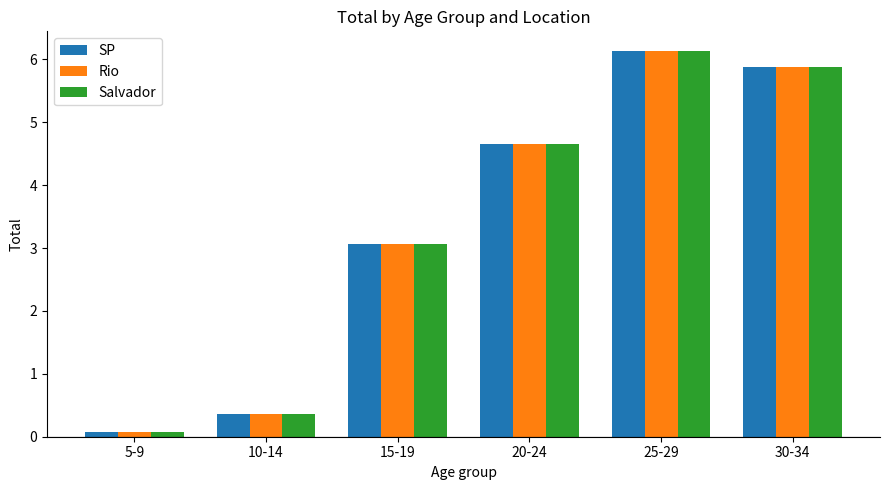

What is the sum of all SP values?

20.2